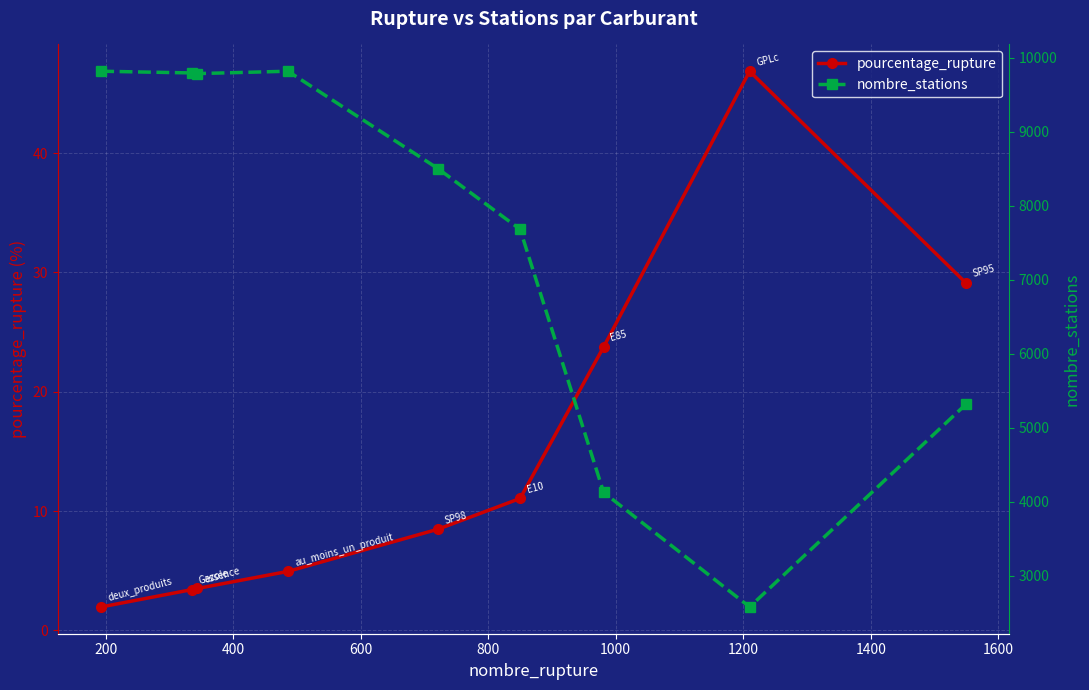

What is the difference between the second highest and minimum values in the pourcentage_rupture series?

27.2